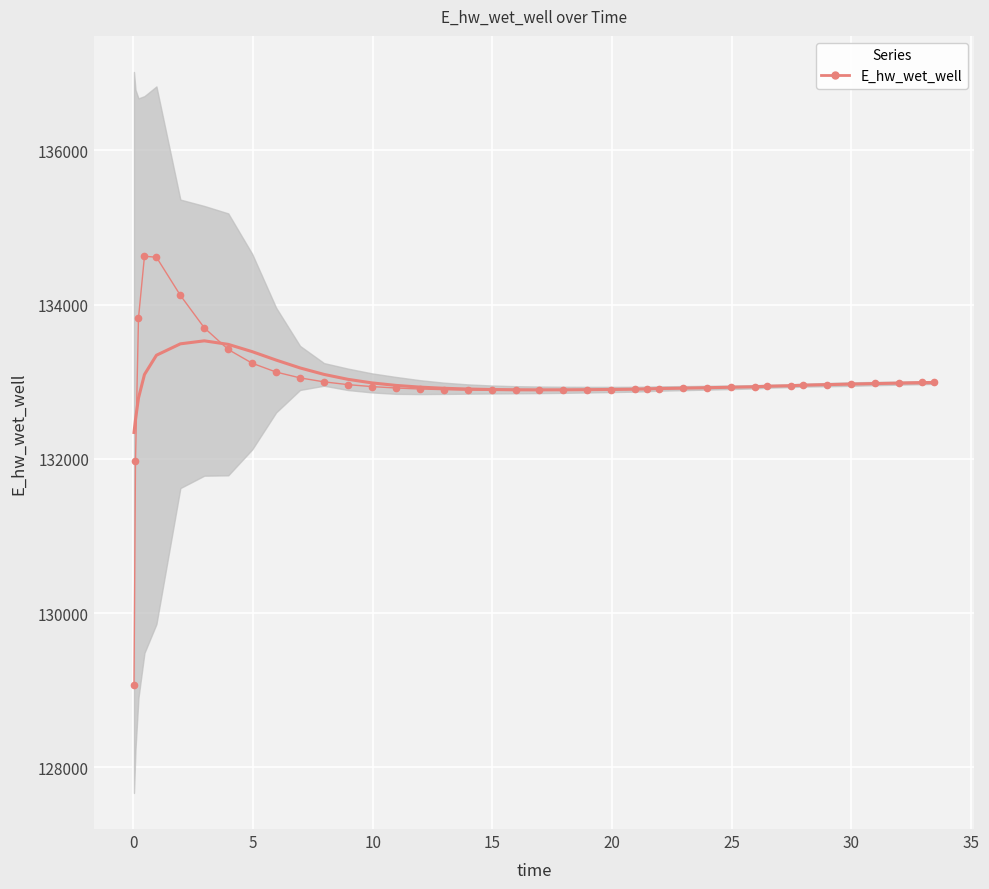

Is it true that the value at 34 is 213802.1?

False